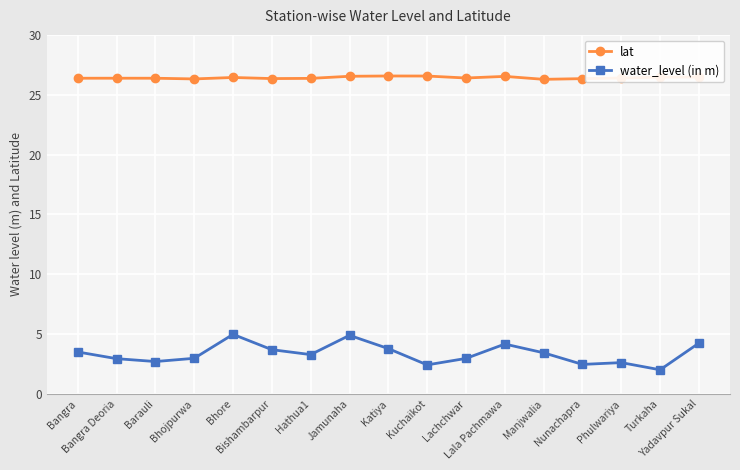

In water_level (in m), how many points are lower than both neighbors (excluding endpoints)?

5